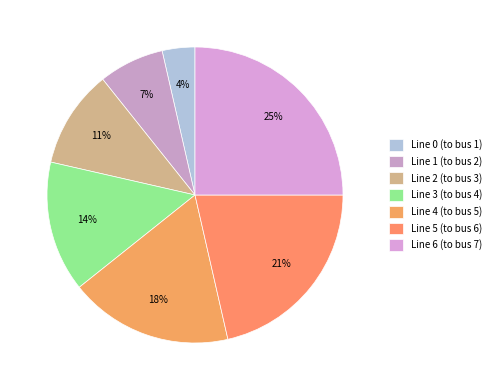

Count the number of slices in the pie.

7